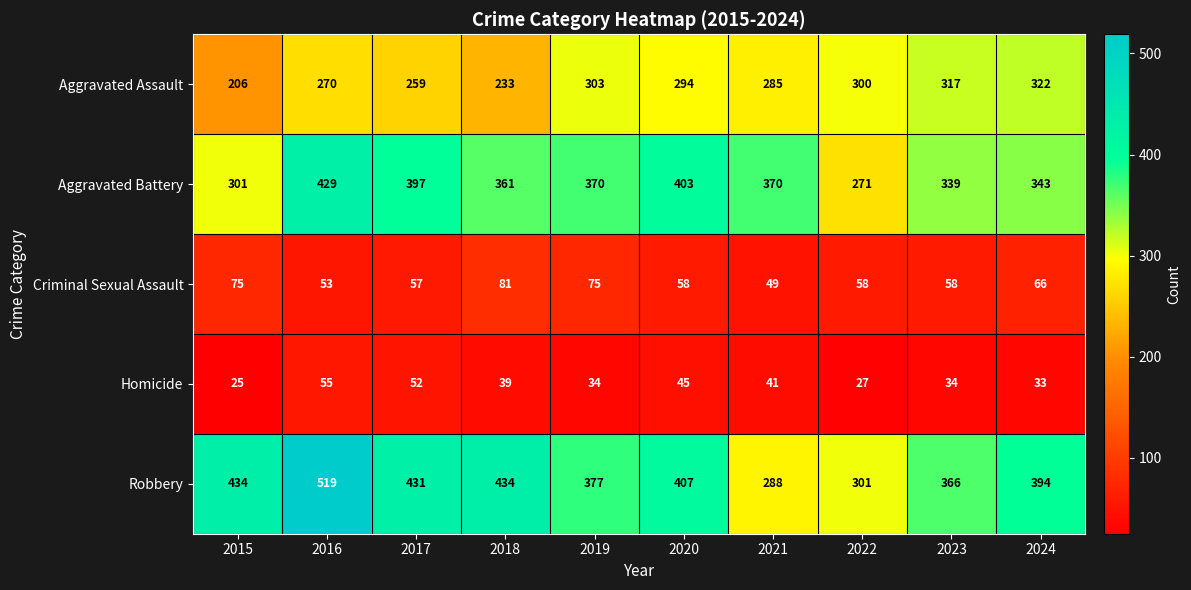

What is the sum of the Homicide values at 2018 and 2020?

84